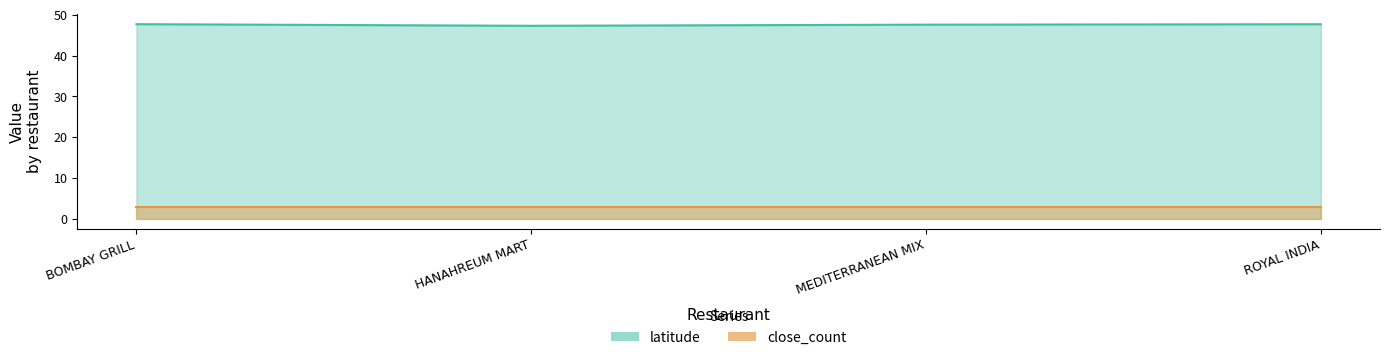

At which category does the chart reach its peak across all series?

BOMBAY GRILL